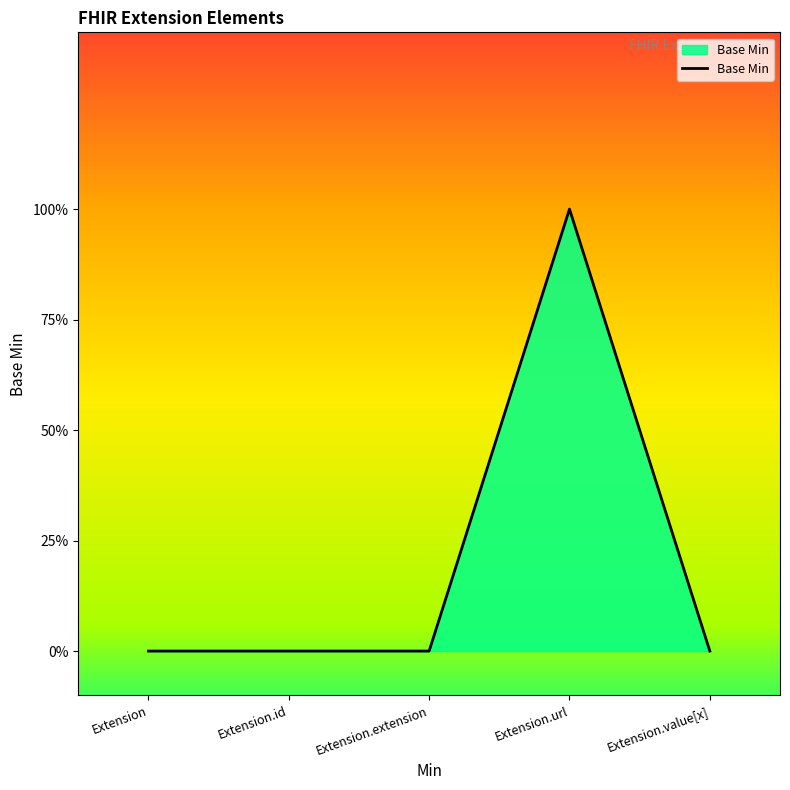

How many points are higher than both their immediate neighbors (excluding endpoints)?

1